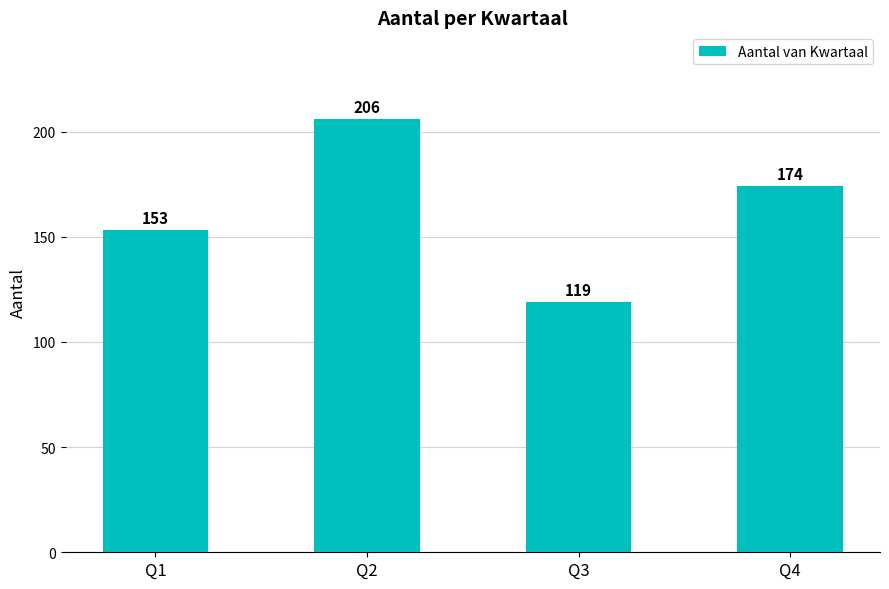

What is the difference between the second highest and minimum values?

55